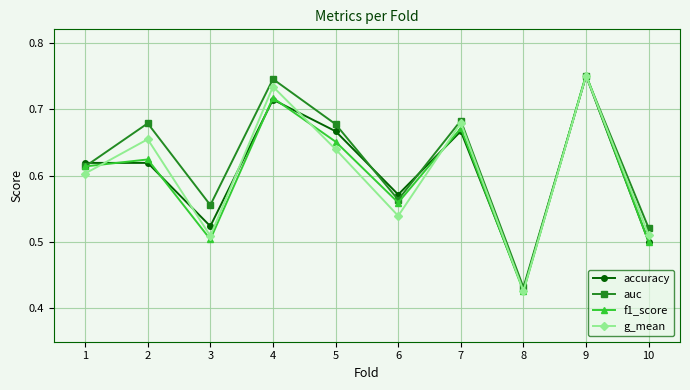

Which label corresponds to the smallest value in the chart?

8